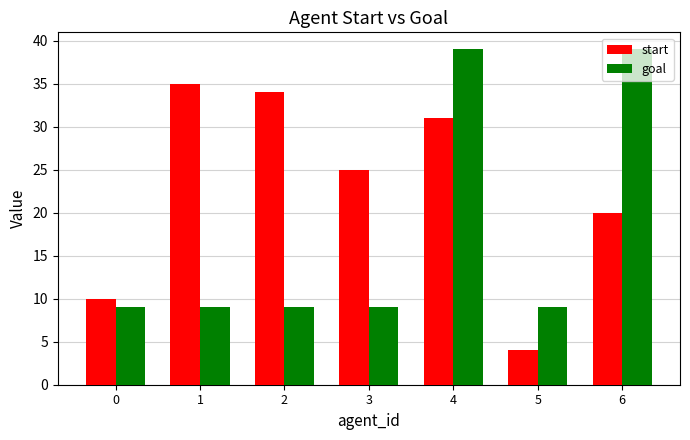

At how many categories does at least one series exceed 12?

5